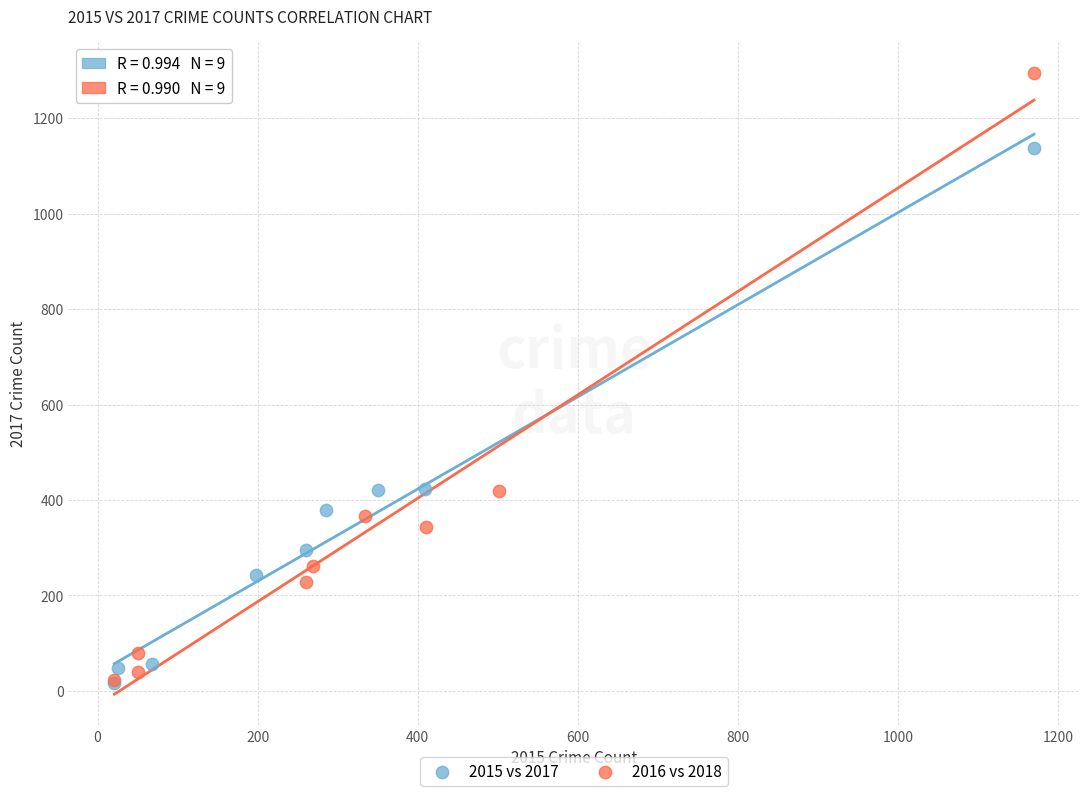

Which series has the largest Y range (max minus min)?

2016 vs 2018